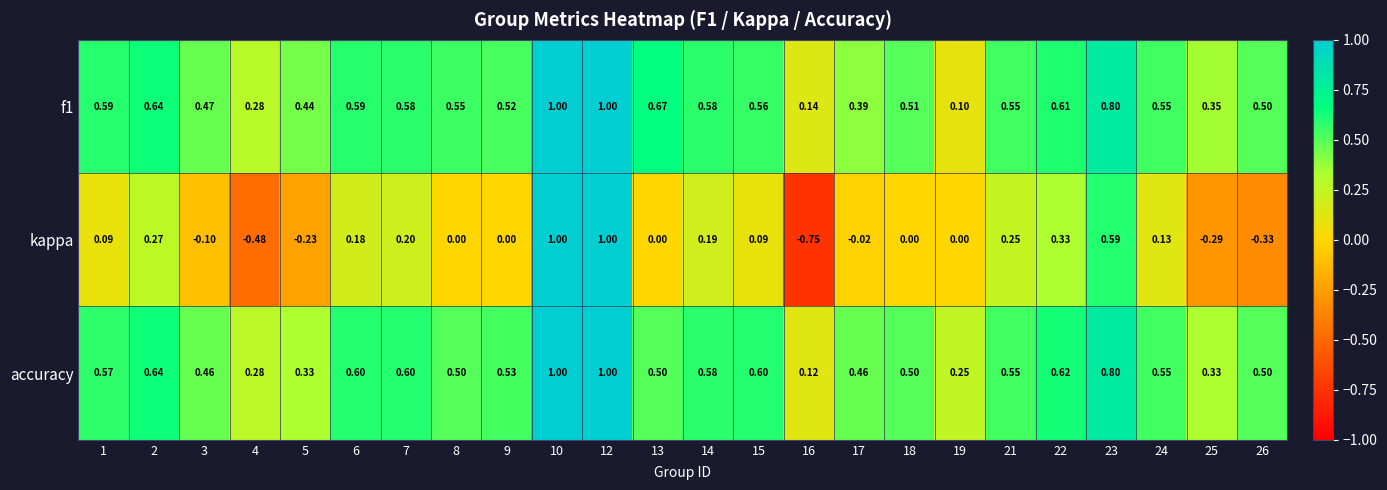

What is the greatest value displayed?

1.0